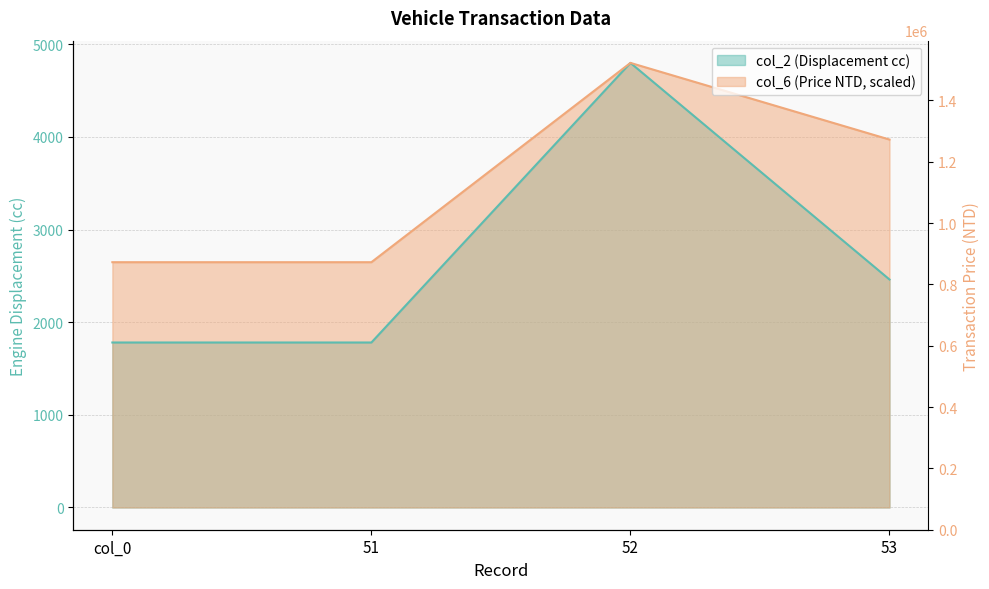

How many data points in col_2 are above 2461?

1